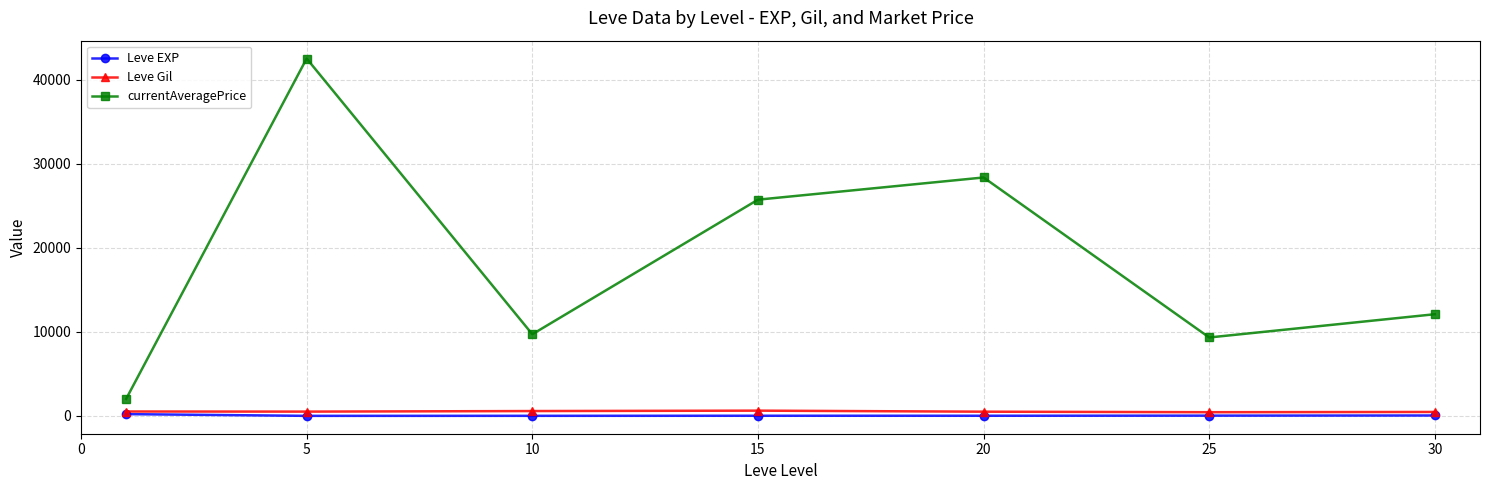

Which series has the largest range (max minus min)?

currentAveragePrice